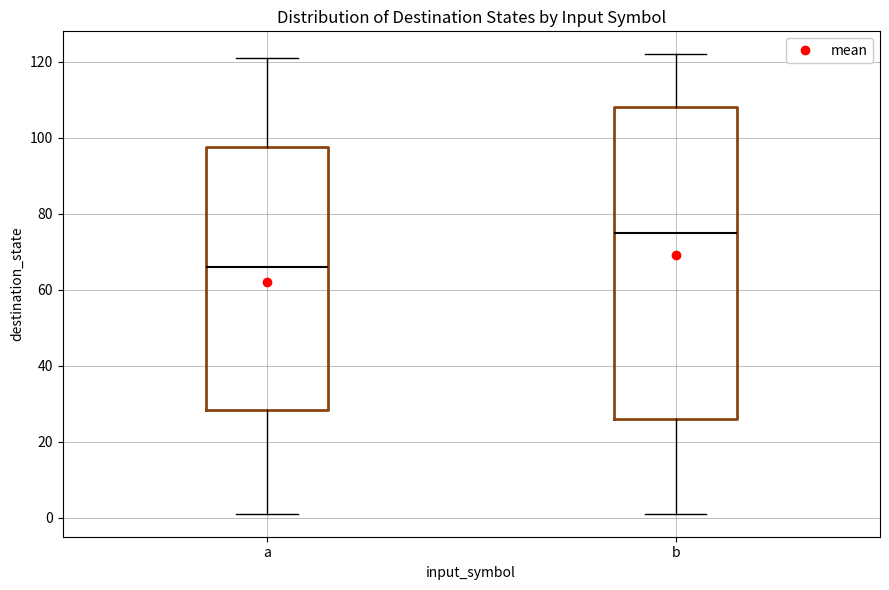

Where does the upper whisker of the box for b end on the y-axis? The values are not printed on the chart, so give them approximately, as read against the axis.

122